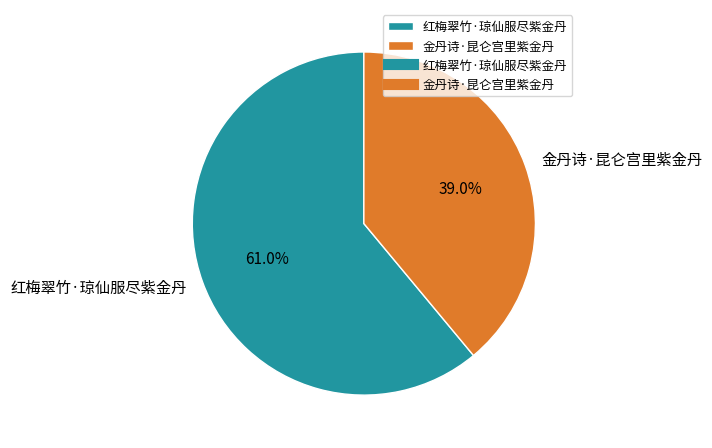

To the nearest percent, what is the average slice percentage?

50%